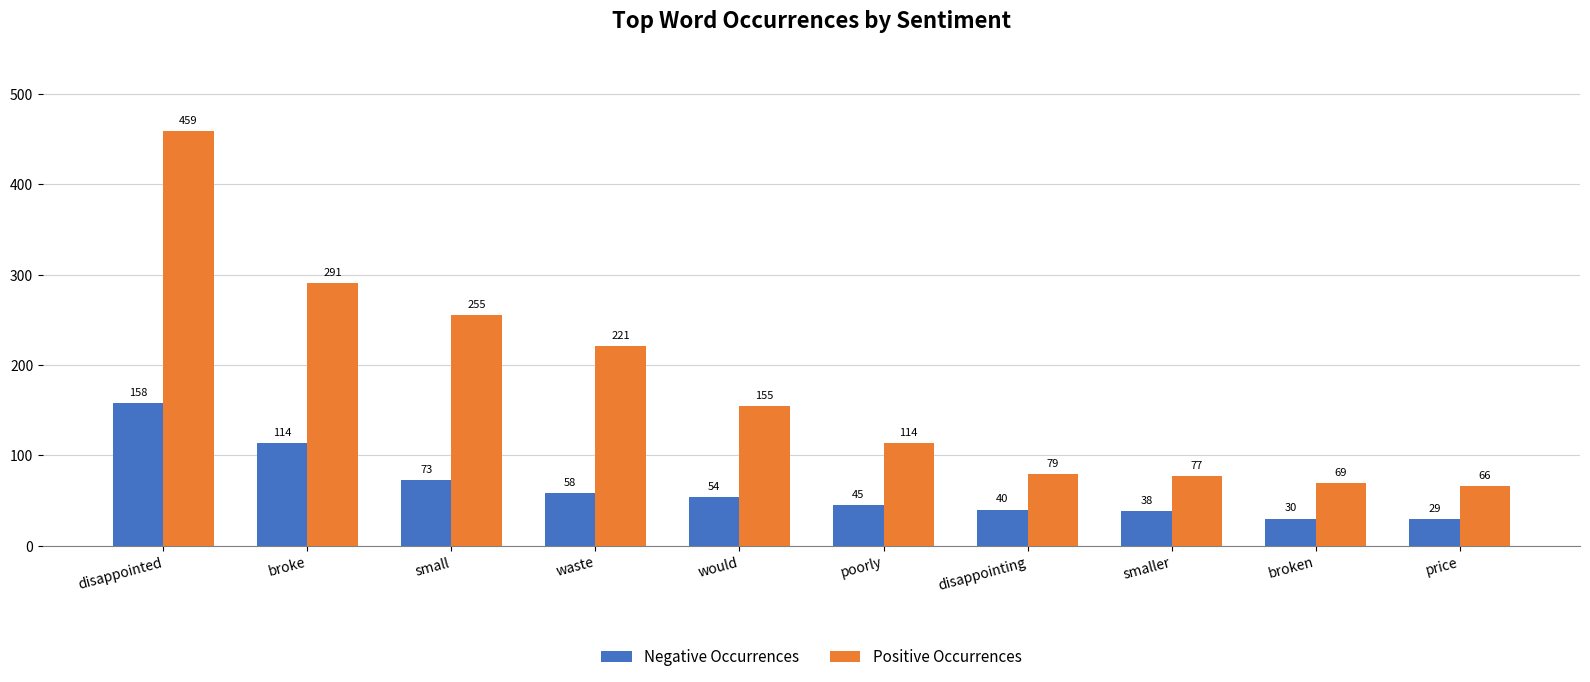

At price, list the series in order from smallest to largest.

Negative Occurrences, Positive Occurrences